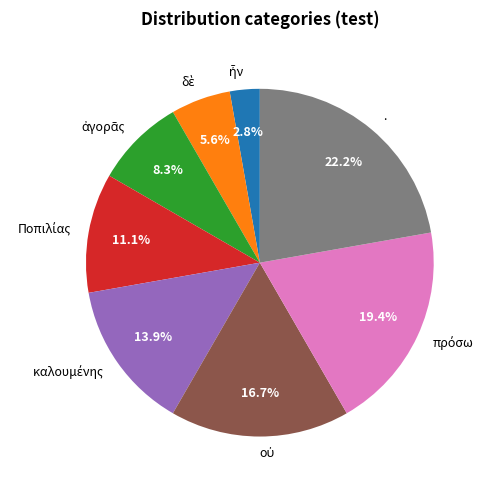

Is . the majority of the pie?

No